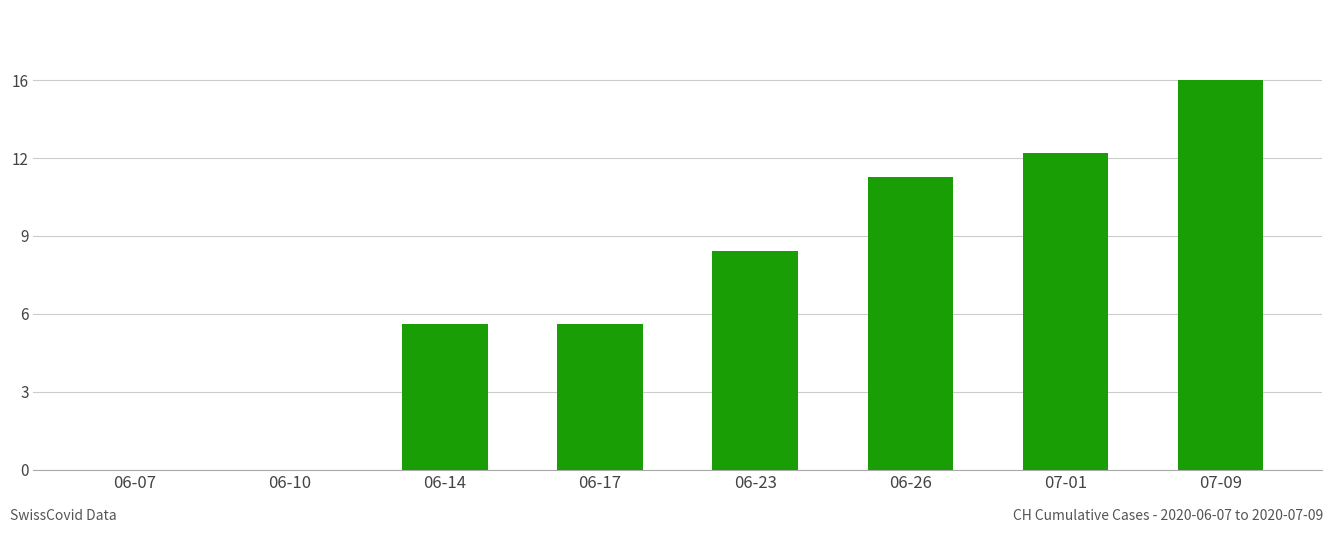

At which category does the chart reach its peak across all series?

07-09